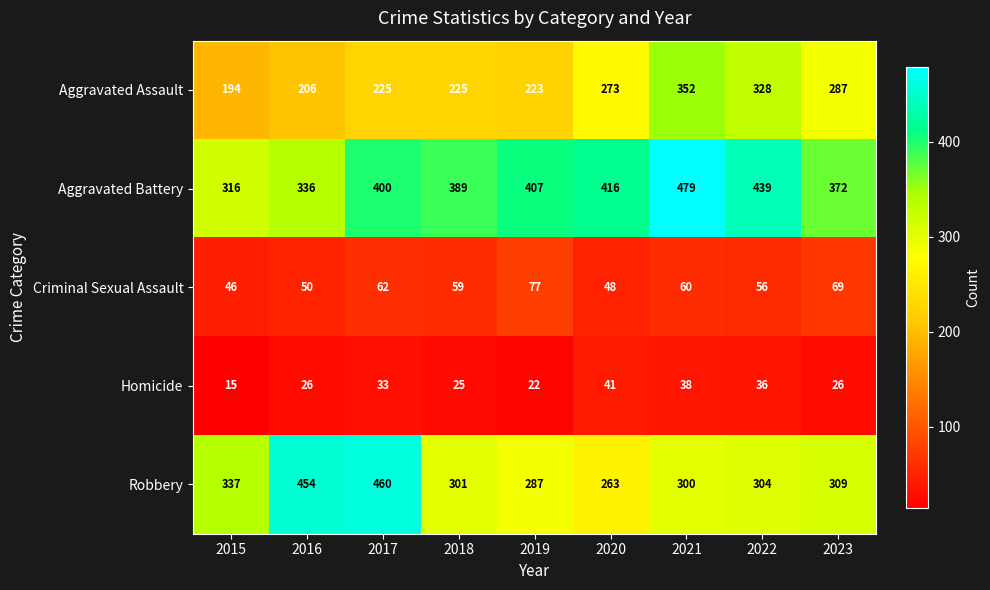

Is the value of Robbery at 2017 greater than the value of Homicide at 2023?

Yes